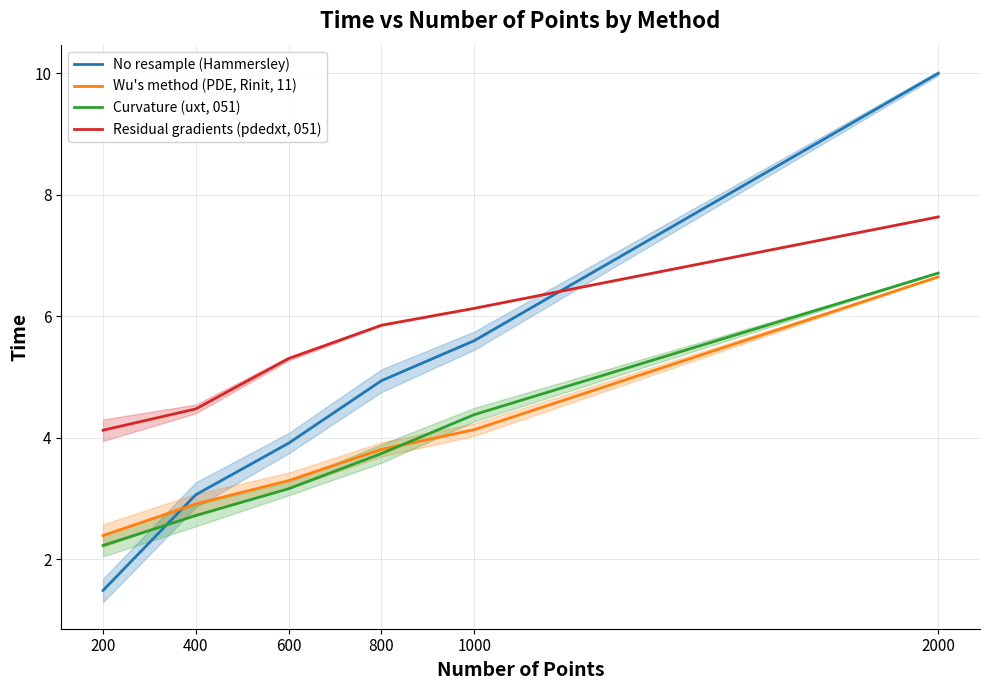

Reading left to right, transcribe all the data shown in this chart.

No resample (Hammersley): 200=1.5	400=3.1	600=3.9	800=4.9	1000=5.6	2000=10.0
Wu's method (PDE, Rinit, 11): 200=2.4	400=2.9	600=3.3	800=3.8	1000=4.1	2000=6.6
Curvature (uxt, 051): 200=2.2	400=2.7	600=3.2	800=3.7	1000=4.4	2000=6.7
Residual gradients (pdedxt, 051): 200=4.1	400=4.5	600=5.3	800=5.9	1000=6.1	2000=7.6